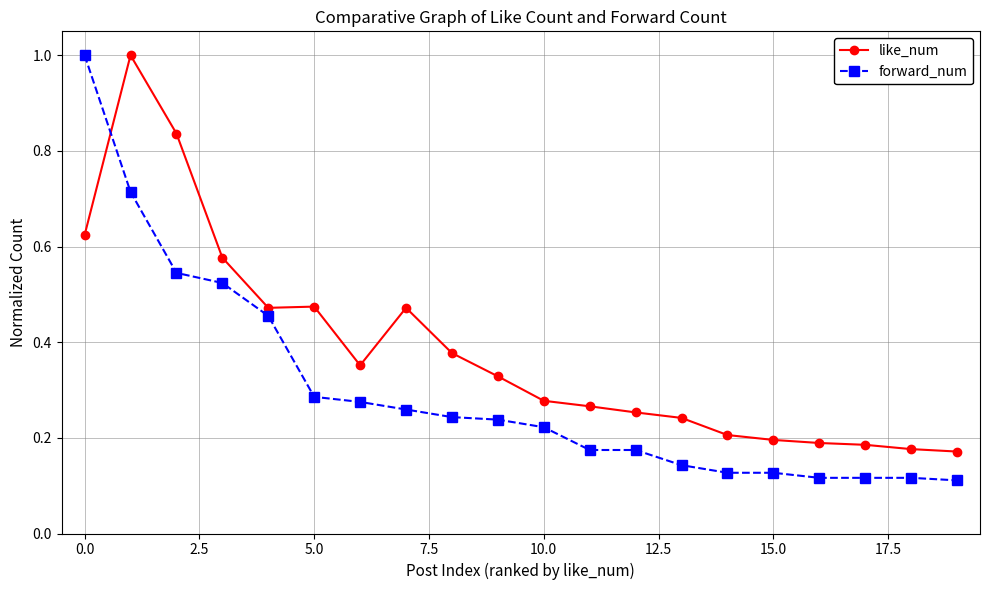

Which series has the largest range (max minus min)?

forward_num